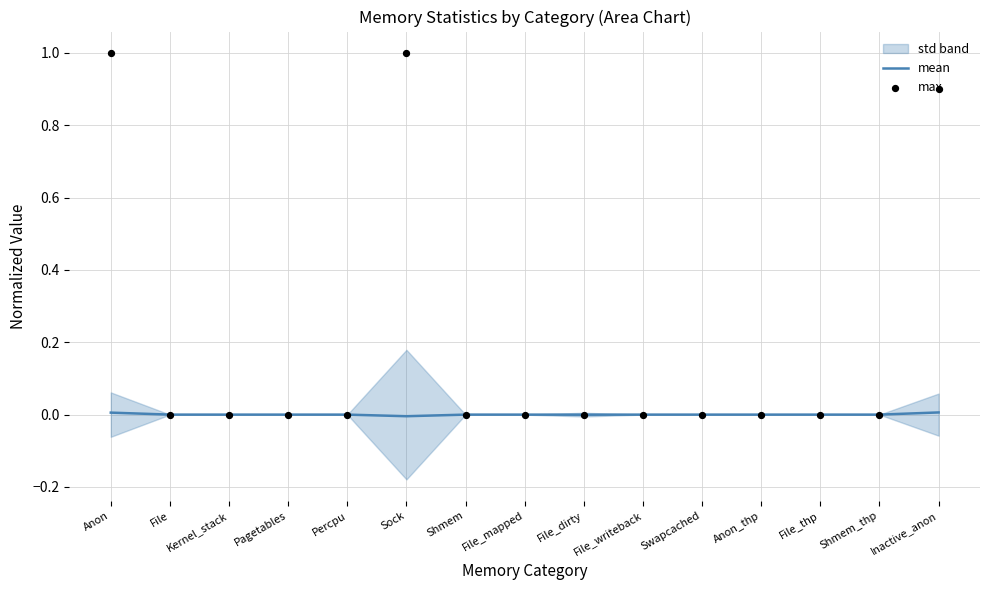

Which series has the largest Y range (max minus min)?

max